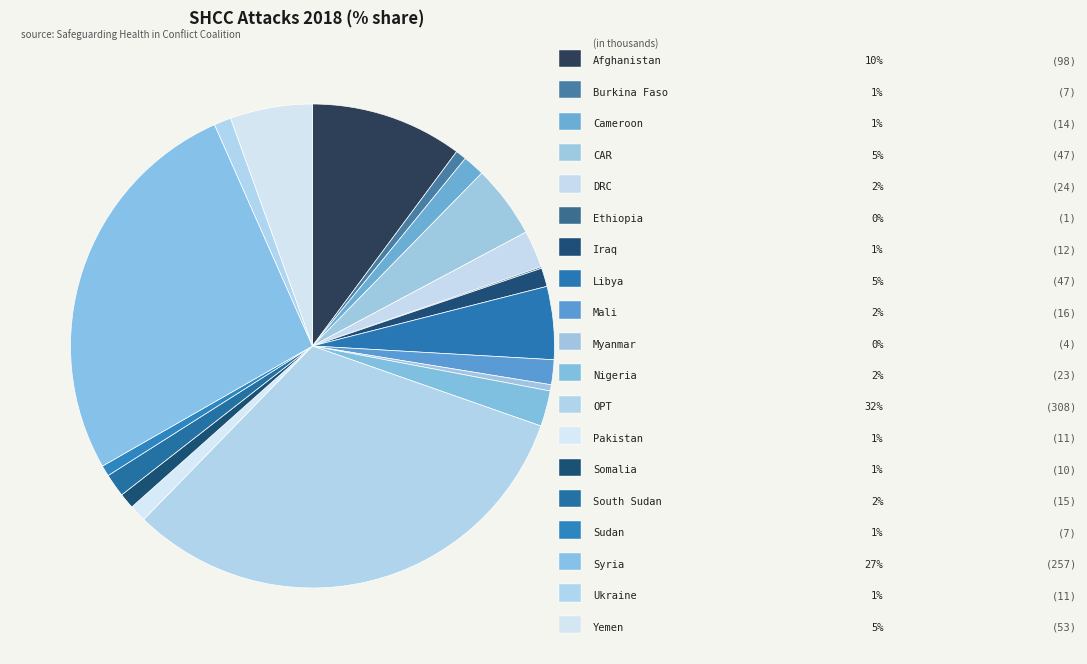

Does any single category account for the majority?

No